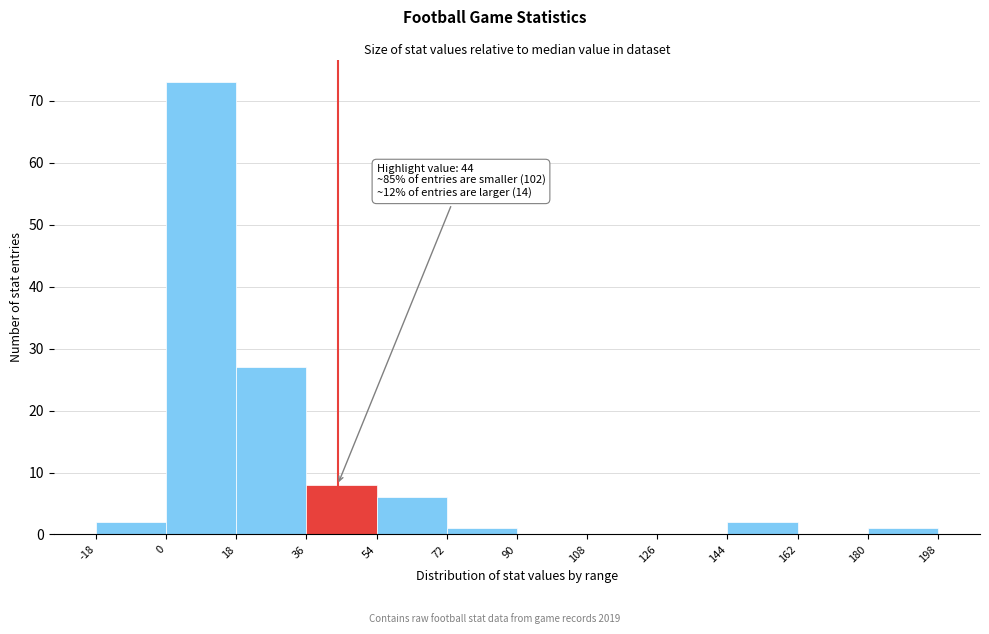

Which range on the x-axis has the tallest bar?

0 to 18